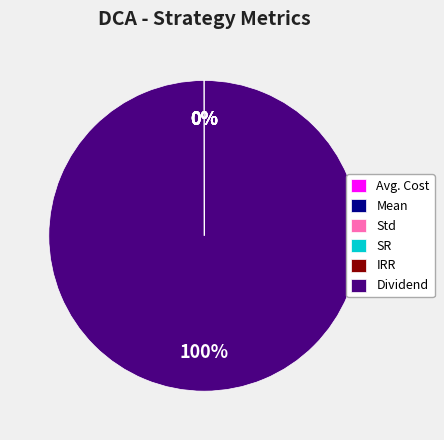

Which category has the biggest portion of the pie?

Dividend